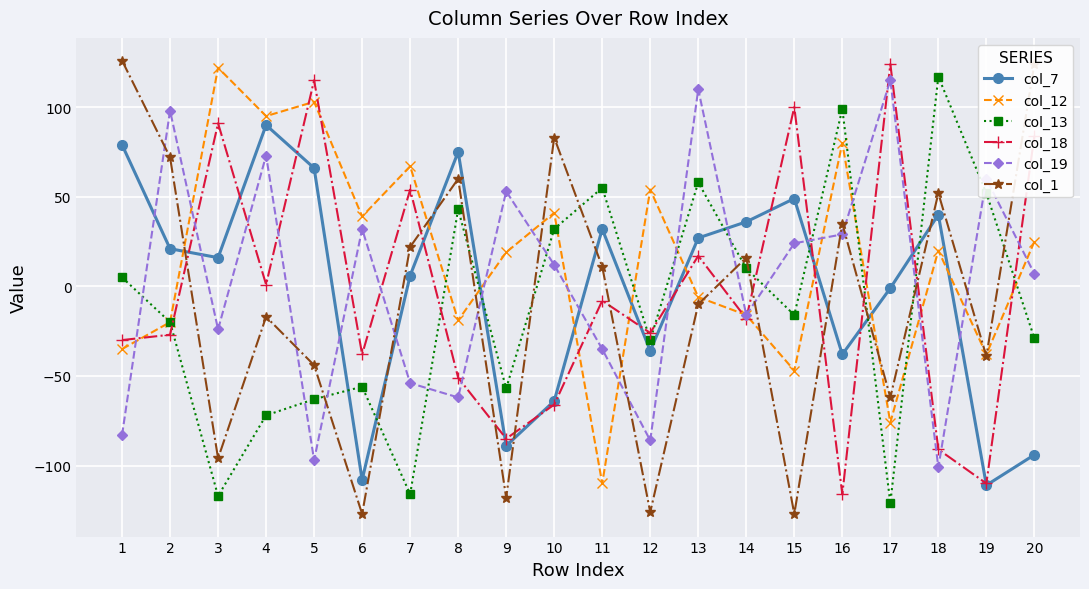

At which category is the sum across all series the highest?

13